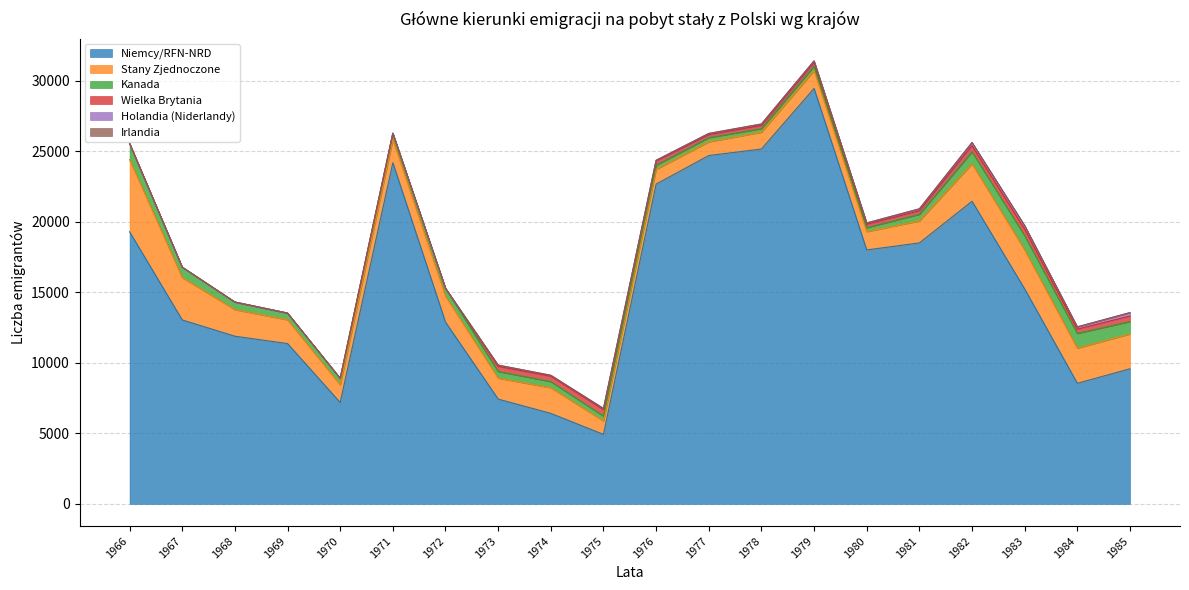

Where is Kanada nearest to the value 703?

1967